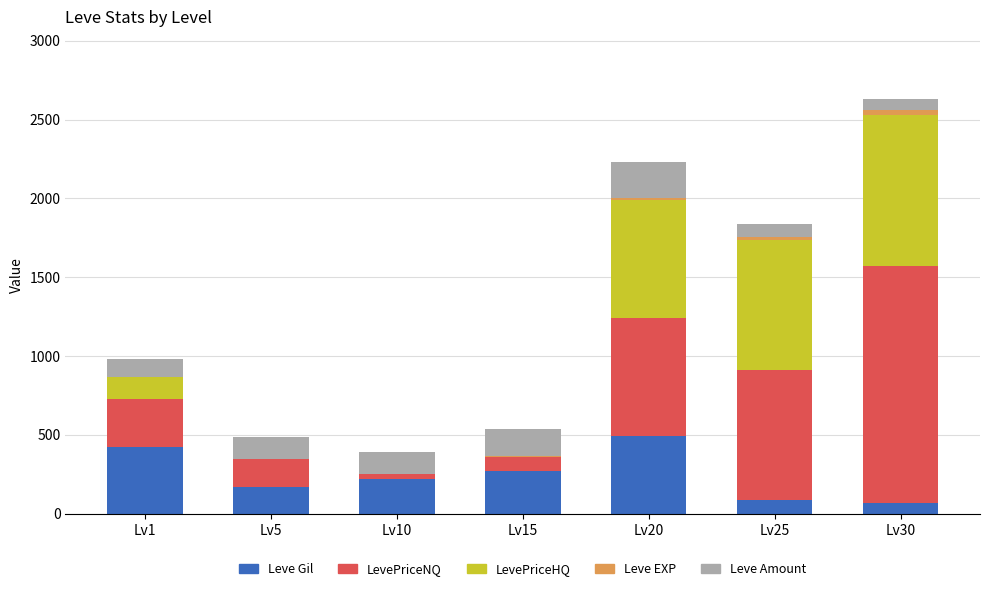

Which category has the highest value in the Leve Gil series?

Lv20